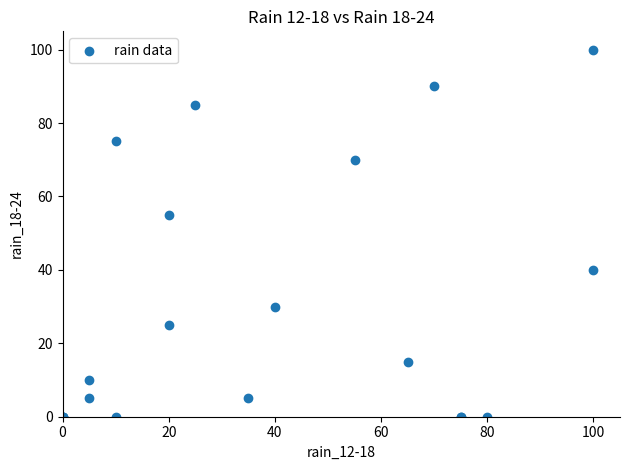

What Y value in the scatter plot is closest to 50?

55